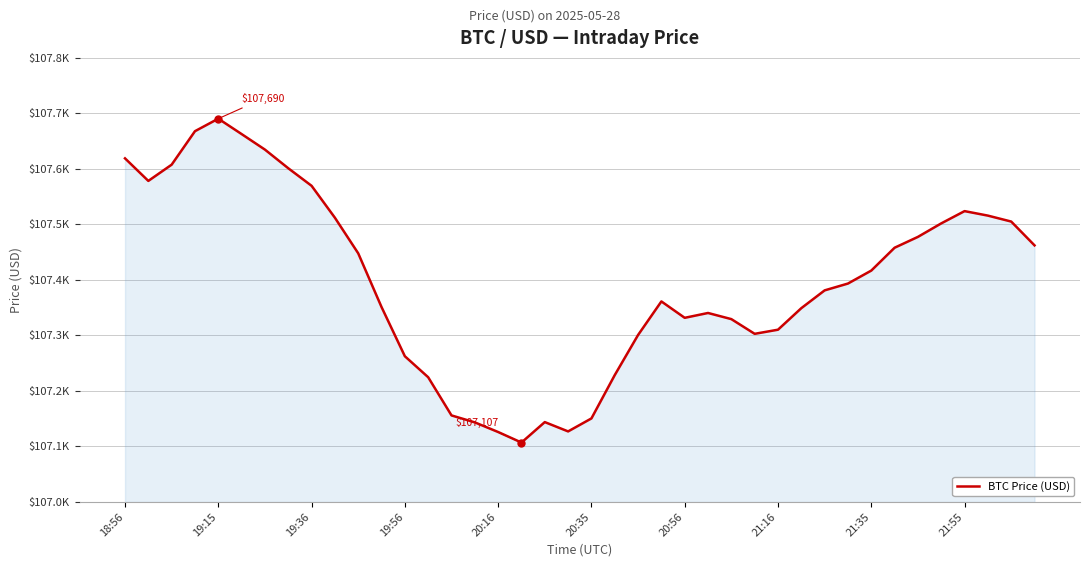

Reading left to right, list all the values displayed in this chart.

107619.0	107578.4	107607.6	107667.9	107690.5	107662.8	107634.8	107601.2	107569.6	107512.0	107447.9	107351.1	107262.5	107224.7	107155.9	107143.4	107126.0	107107.0	107143.9	107127.1	107150.5	107228.5	107300.8	107361.2	107331.7	107340.4	107329.4	107302.9	107310.3	107349.1	107381.2	107393.5	107416.8	107458.0	107477.5	107501.8	107523.9	107515.8	107505.1	107462.2